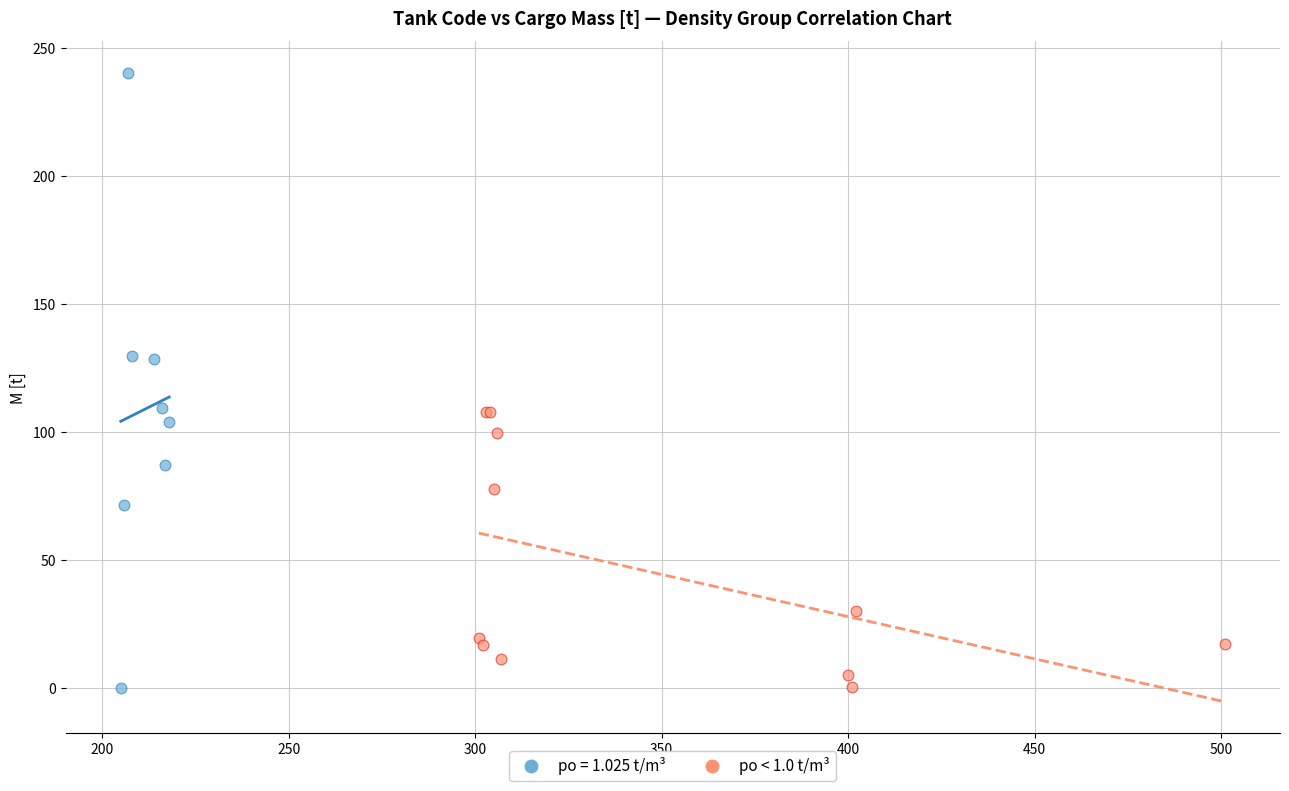

Which series has the largest Y range (max minus min)?

po = 1.025 t/m³